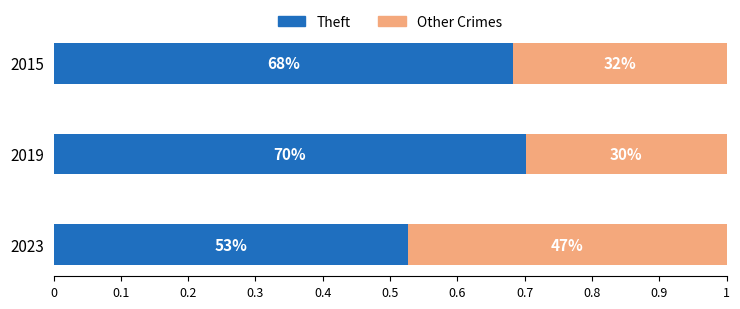

Which series has the largest range (max minus min)?

Theft